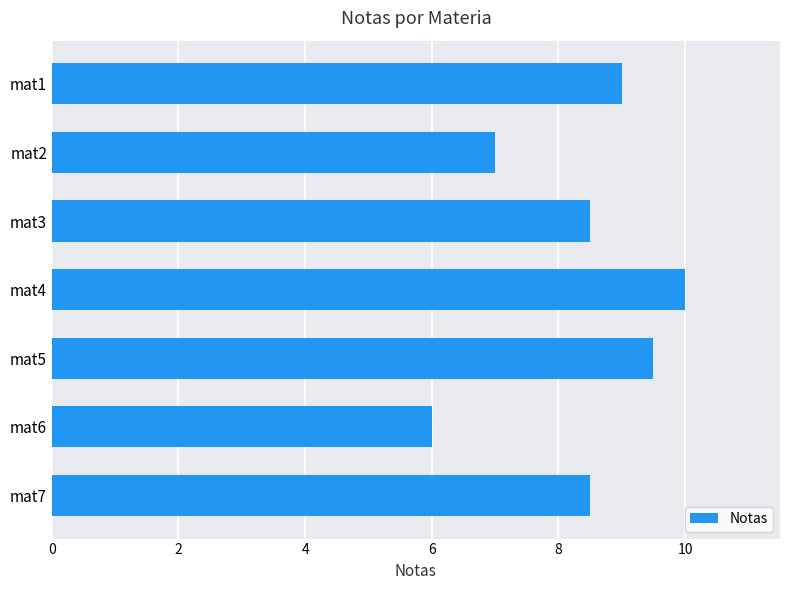

Which label corresponds to the smallest value in the chart?

mat6